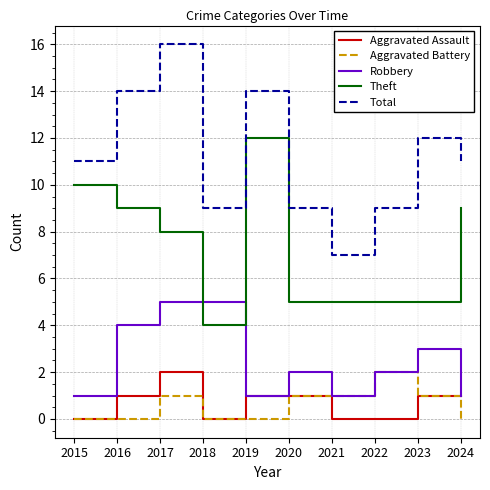

The Aggravated Battery series shows 0 at 2016. True or false?

True